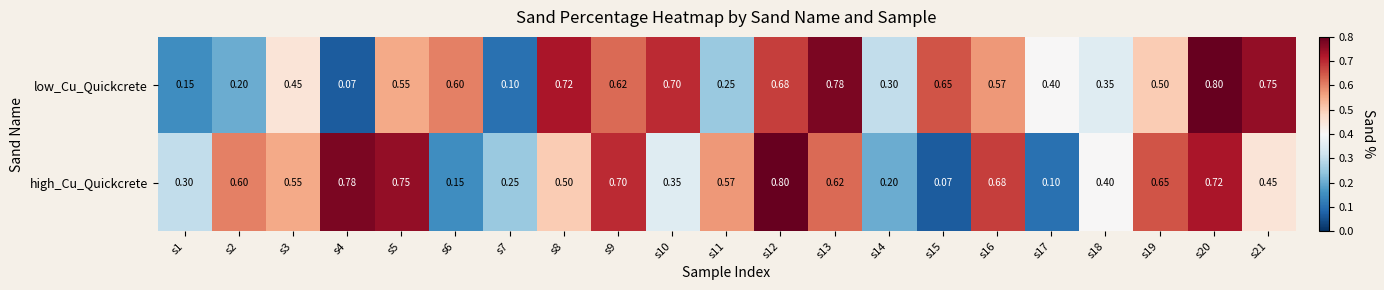

At s20, list the series in order from largest to smallest.

low_Cu_Quickcrete, high_Cu_Quickcrete